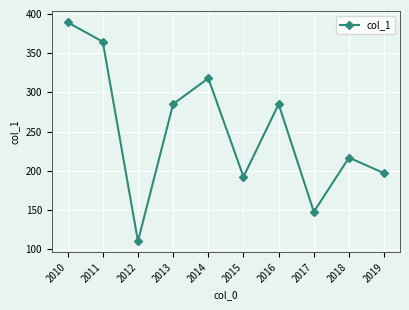

Between 2014 and 2018, which is larger?

2014